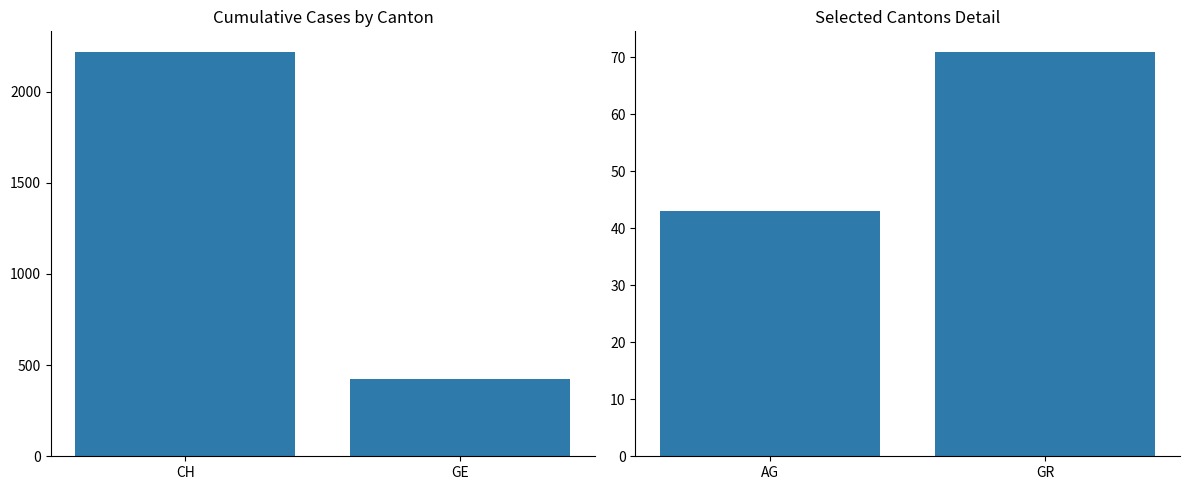

How many values are between 43 and 71?

2